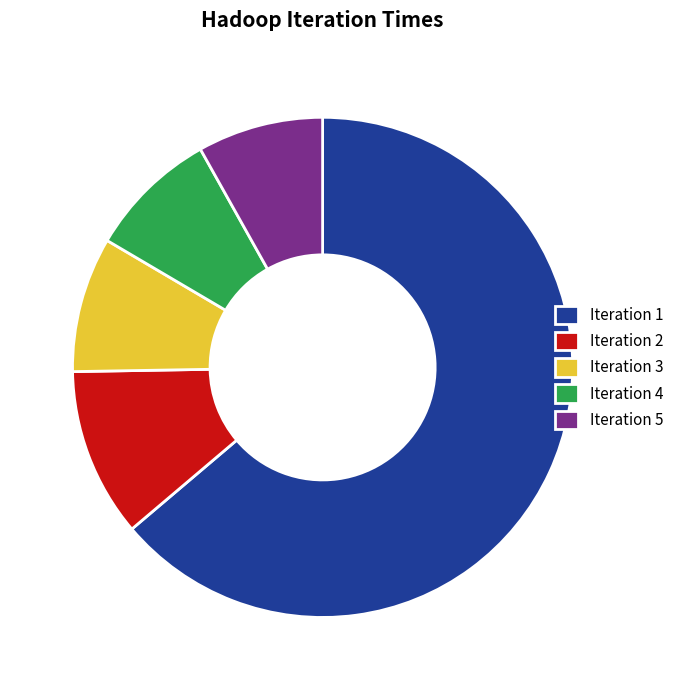

Combined, do Iteration 1 and Iteration 4 account for over 50%?

Yes